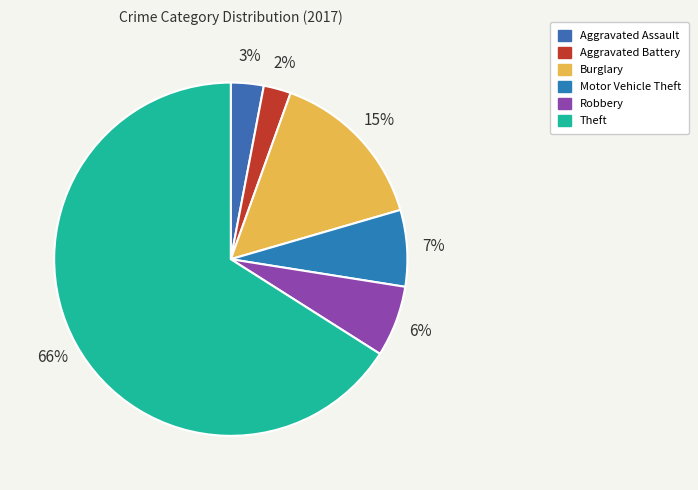

Does Theft account for over 50% of the chart?

Yes